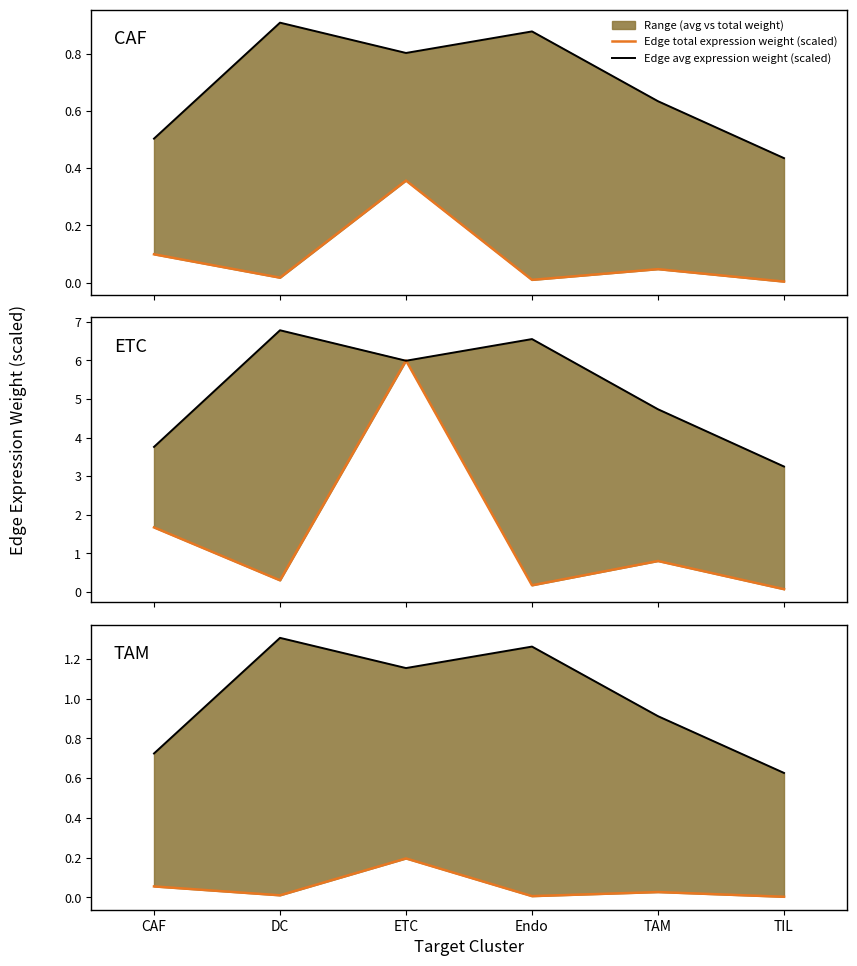

True or false: Edge total expression weight (scaled) has more than 0 points higher than both neighbors.

True